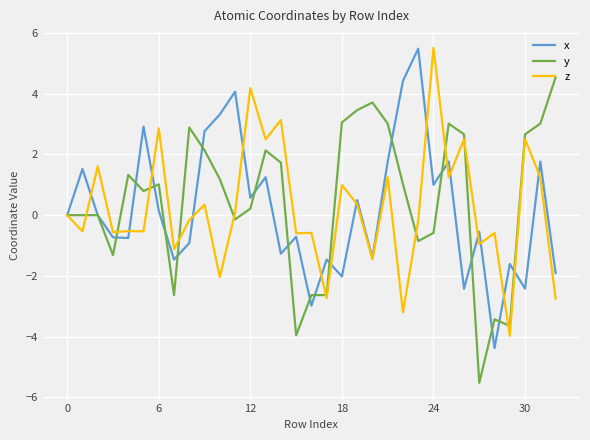

What is the smallest value displayed?

-5.5